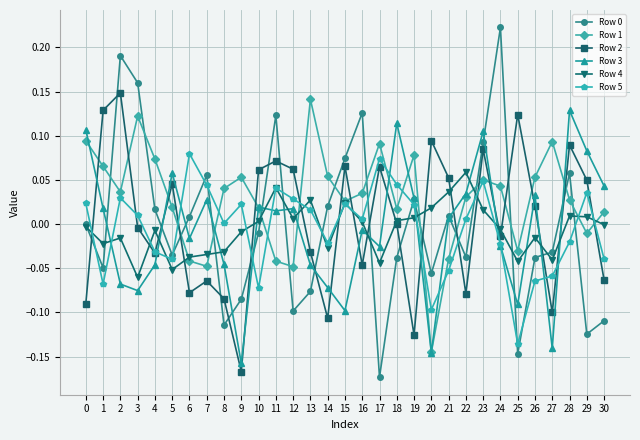

True or false: Row 1 and Row 5 intersect in this chart.

True